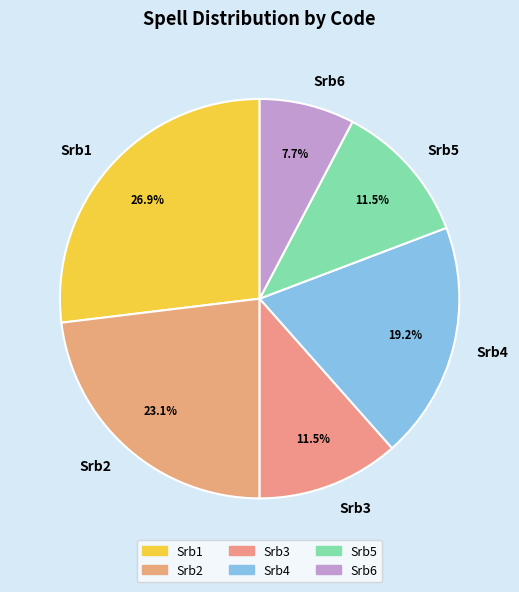

What is the total percentage of Srb4 and Srb2?

42.3%